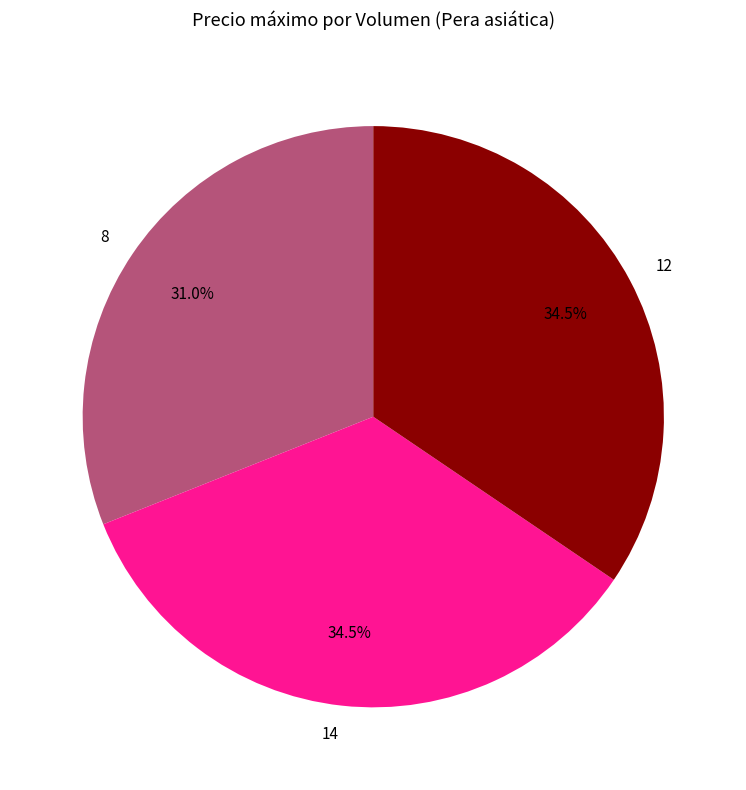

To the nearest percent, what is the average slice percentage?

33%